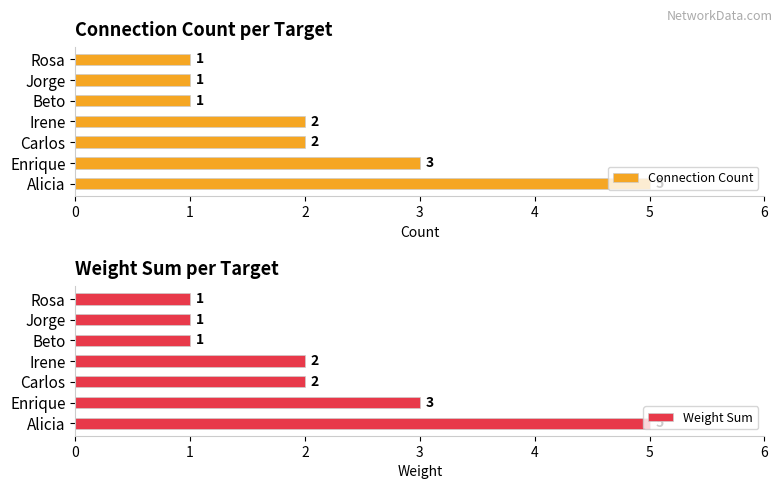

What is the difference between the maximum and minimum values in the Connection Count series?

4